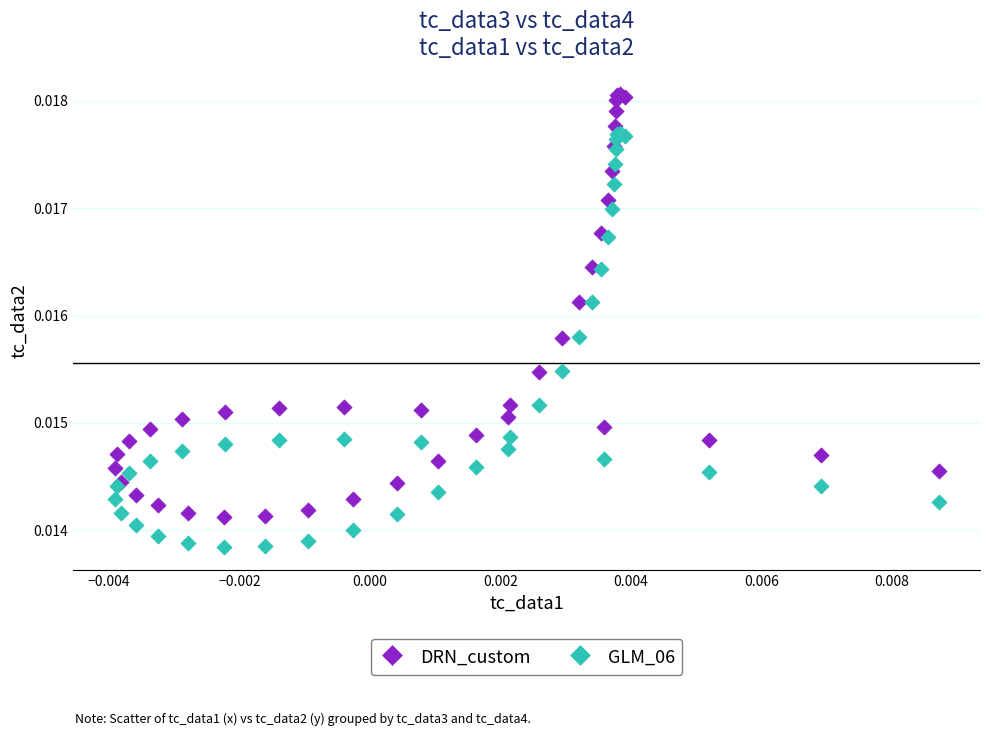

Which series reaches the maximum Y coordinate?

DRN_custom